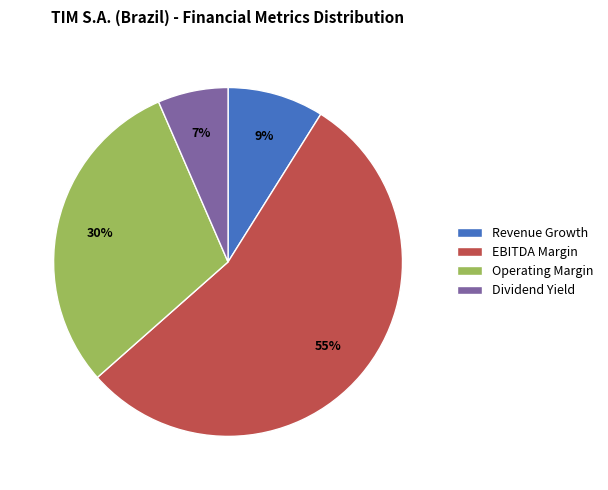

Between Dividend Yield and EBITDA Margin, which is larger?

EBITDA Margin